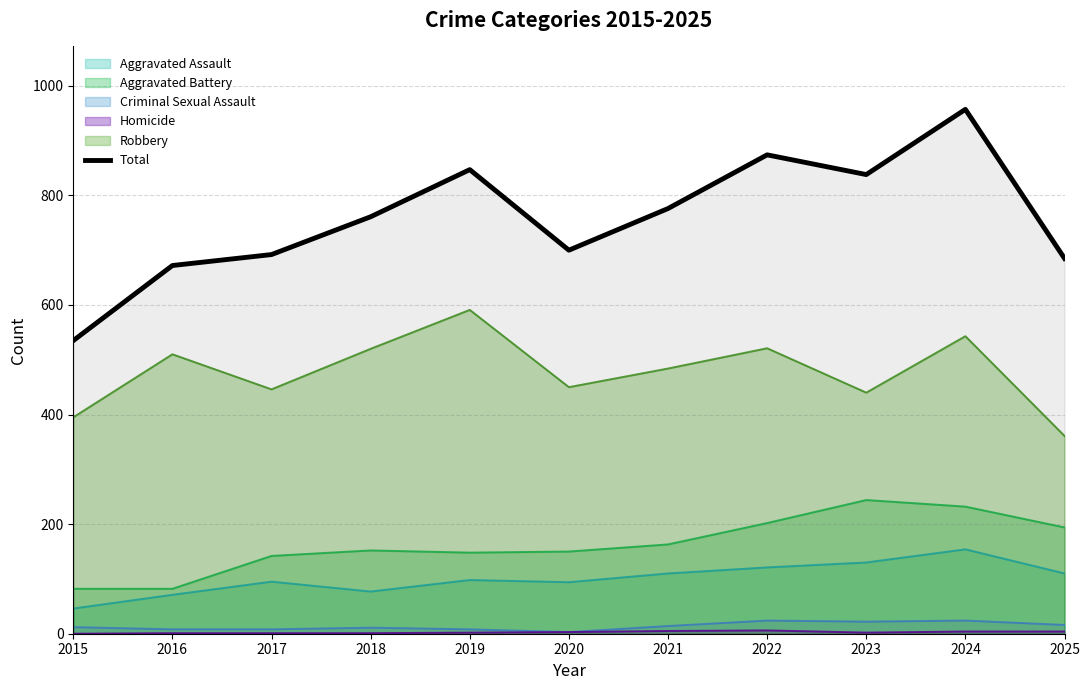

List the labels in order of value, smallest first.

2015, 2016, 2025, 2017, 2020, 2018, 2021, 2023, 2019, 2022, 2024